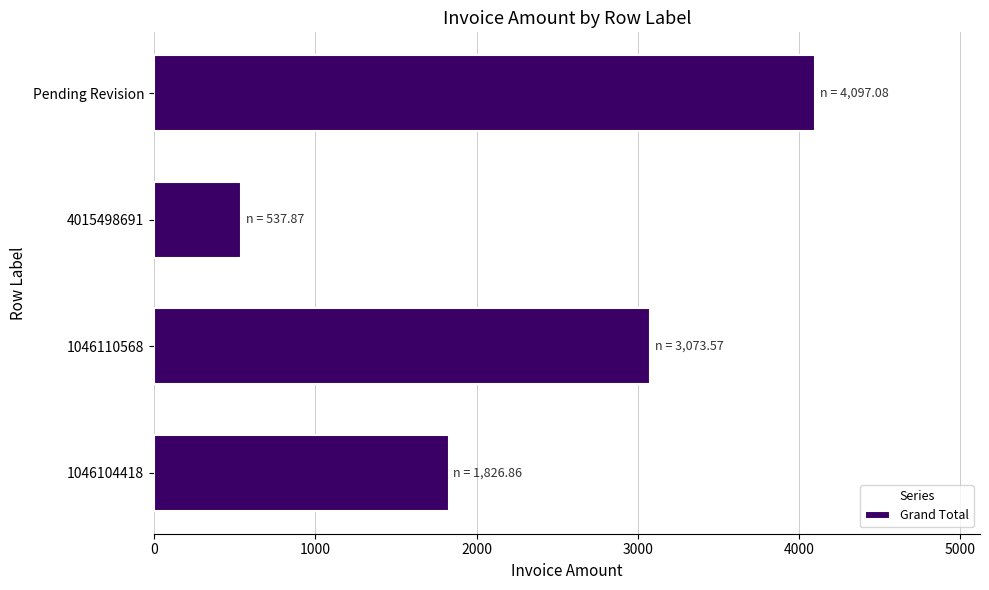

How many data points are less than 3073?

2